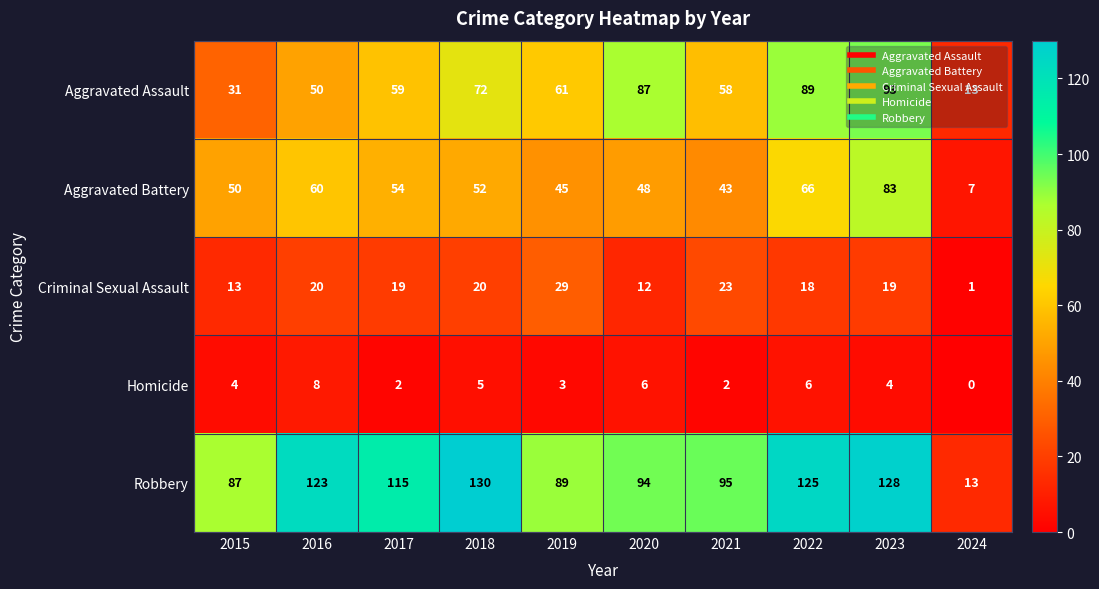

What is the sum of the Homicide values at 2023 and 2024?

4